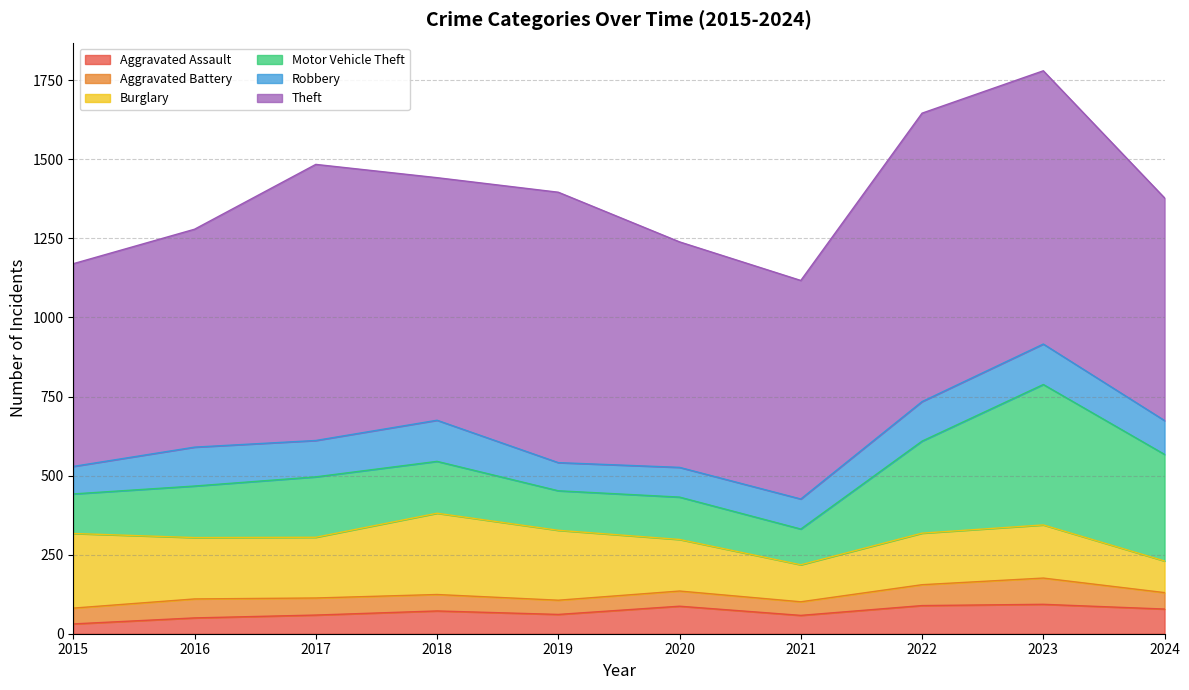

Does the chart have visible grid lines?

Yes